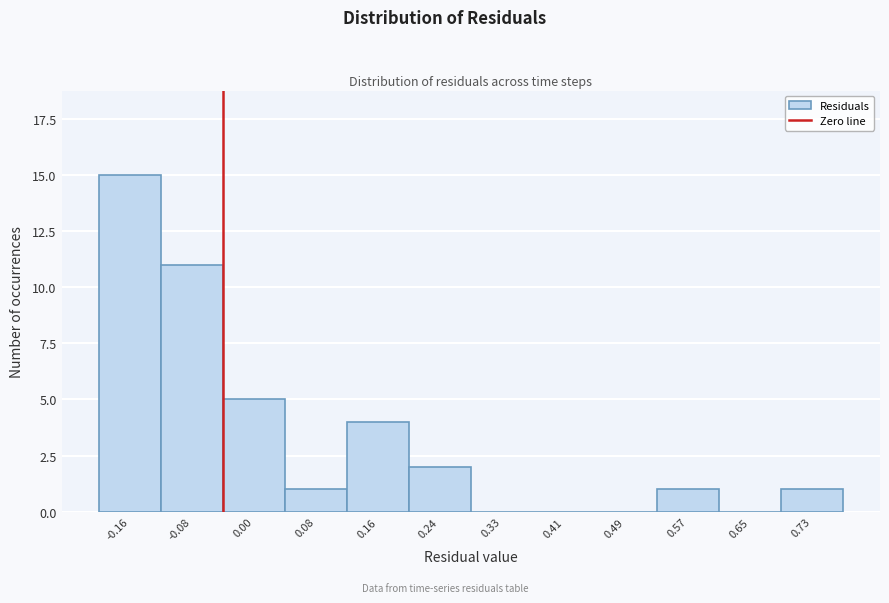

Reading right to left, what are all the values shown in this chart?

0.73=1	0.65=0	0.57=1	0.49=0	0.41=0	0.33=0	0.24=2	0.16=4	0.08=1	0.00=5	-0.08=11	-0.16=15